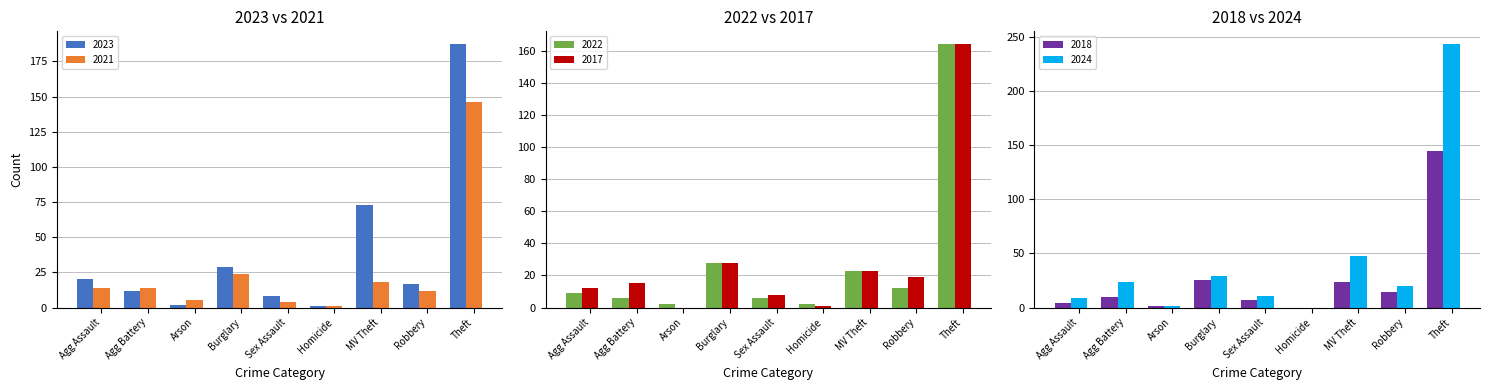

Are the bars grouped side by side (vs. stacked)?

Yes